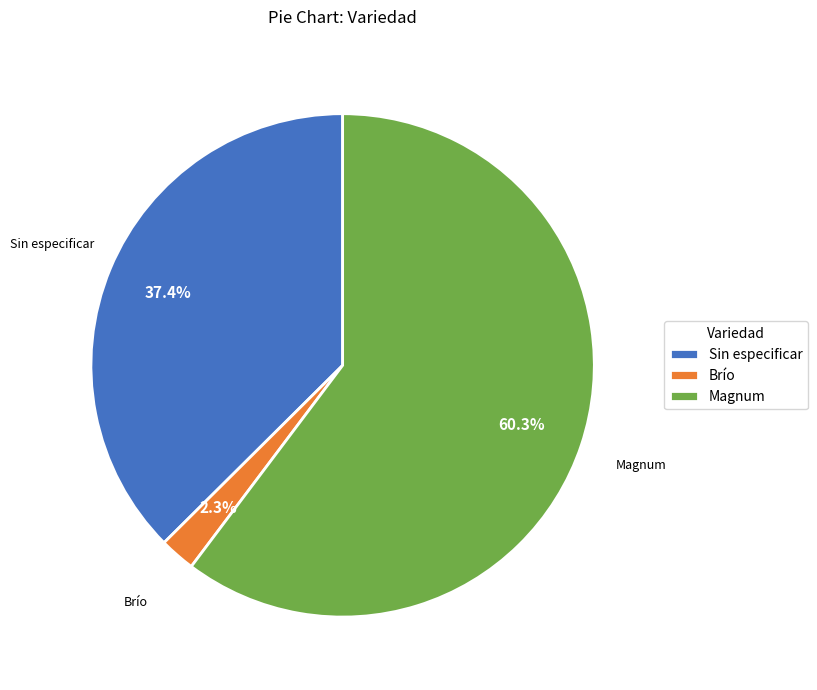

Is there any slice that represents more than half of the pie?

Yes